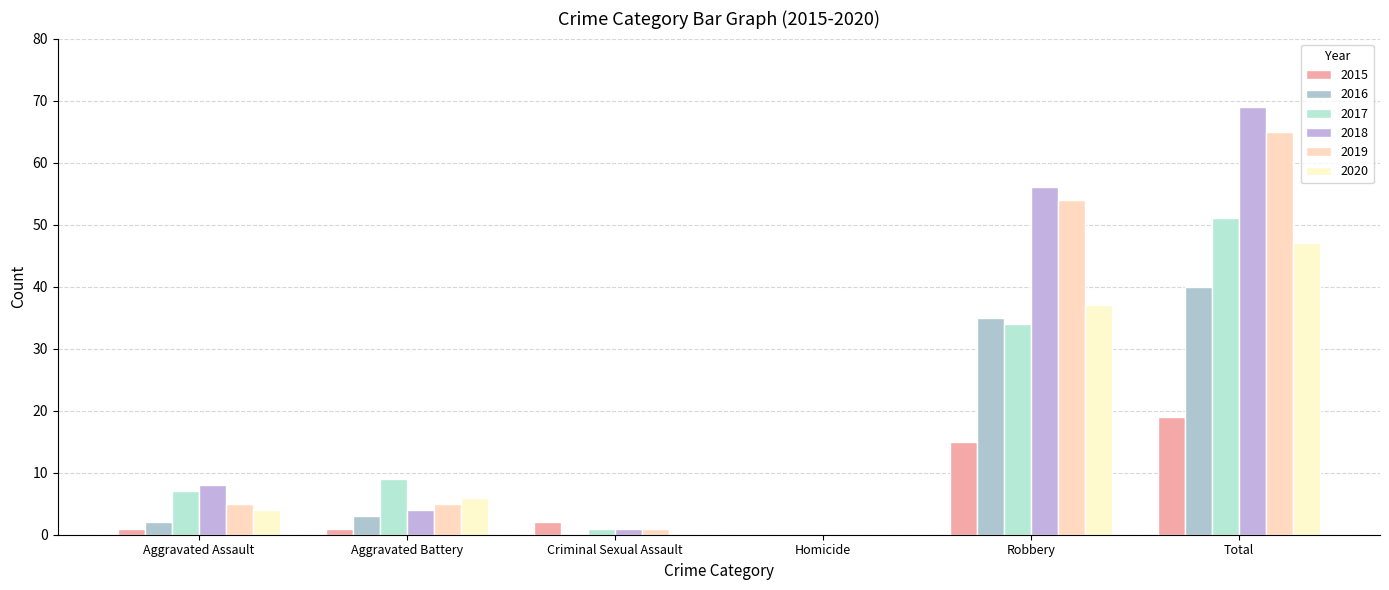

Is it true that 2020 equals 6 at Aggravated Battery?

True